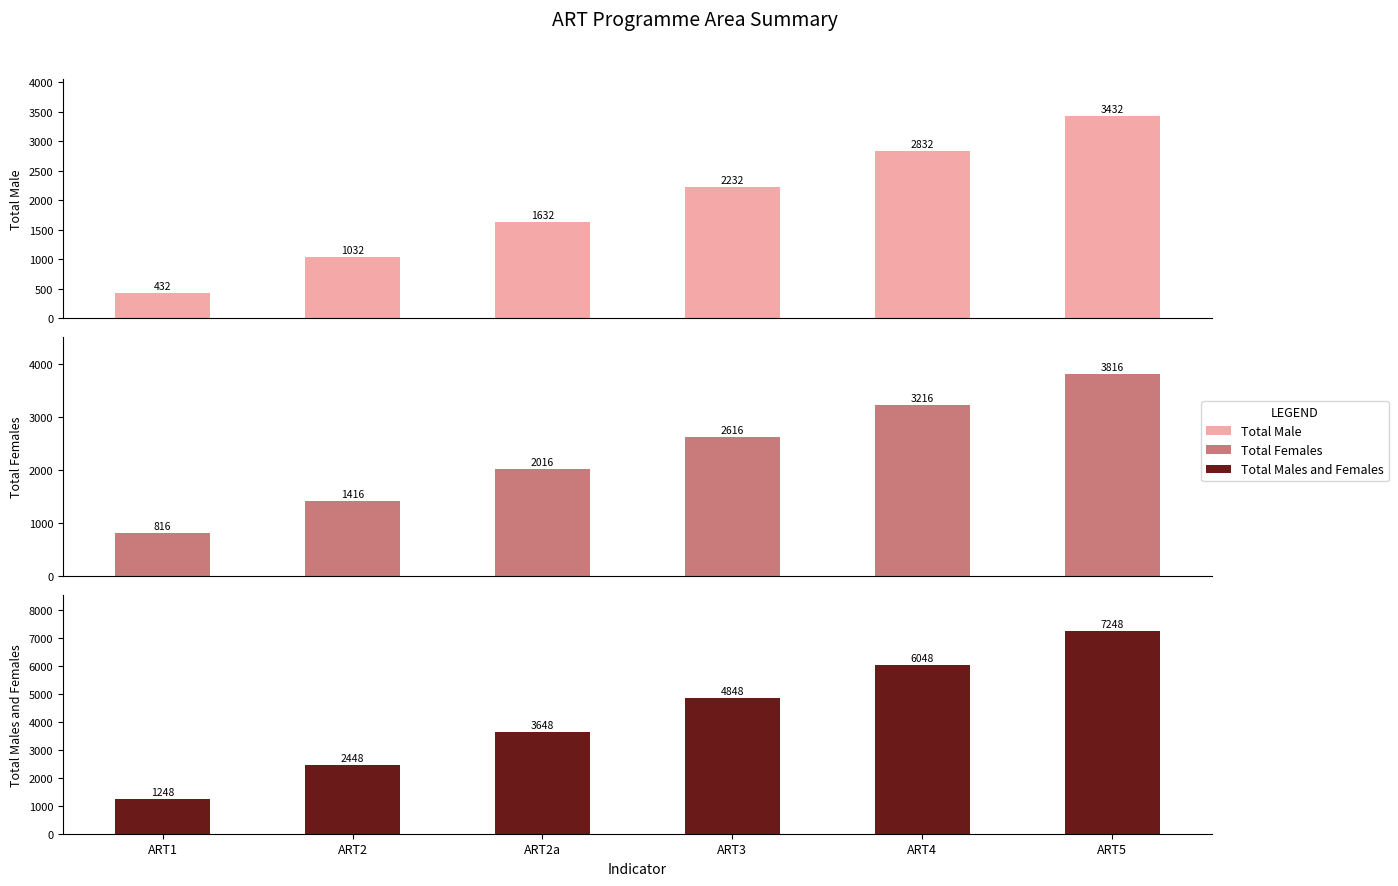

What is the difference between the Total Males and Females values at ART5 and ART1?

6000